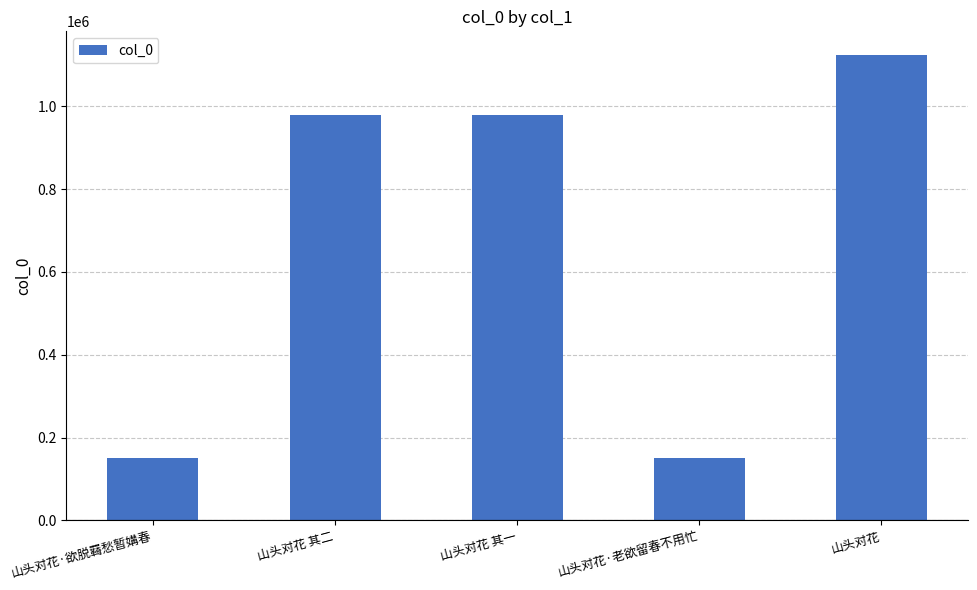

The value at 山头对花 其二 is 979824. True or false?

True